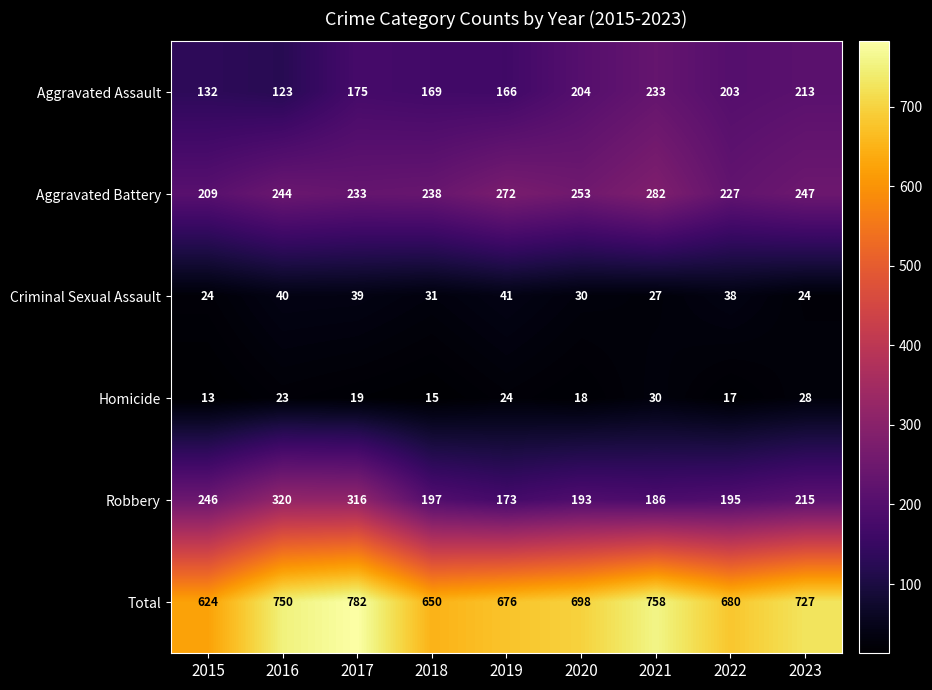

What is the average value of the Aggravated Battery series?

245